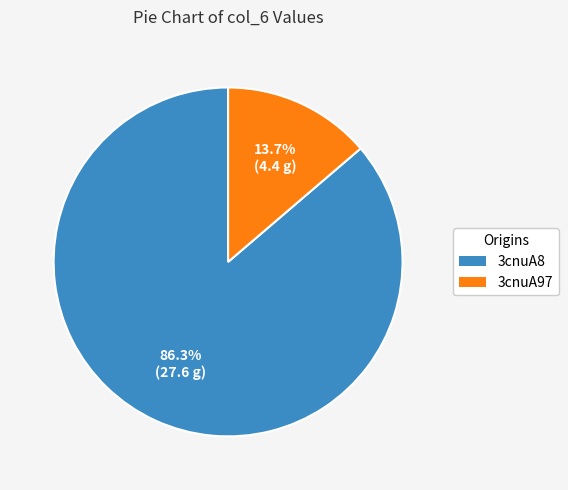

To the nearest percent, what is the combined percentage of 3cnuA97 and 3cnuA8?

100%